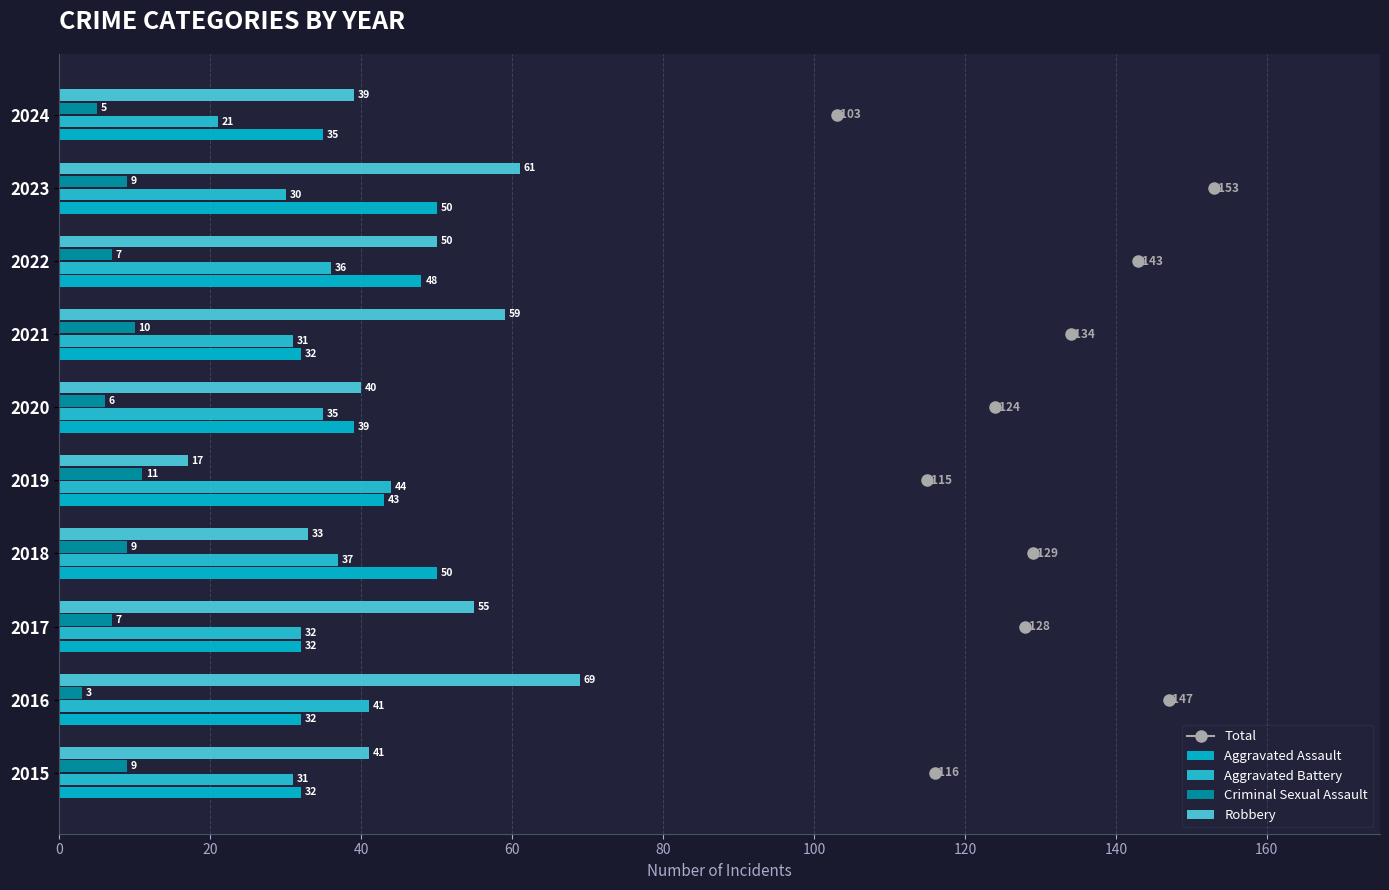

How many distinct data groups are displayed?

4